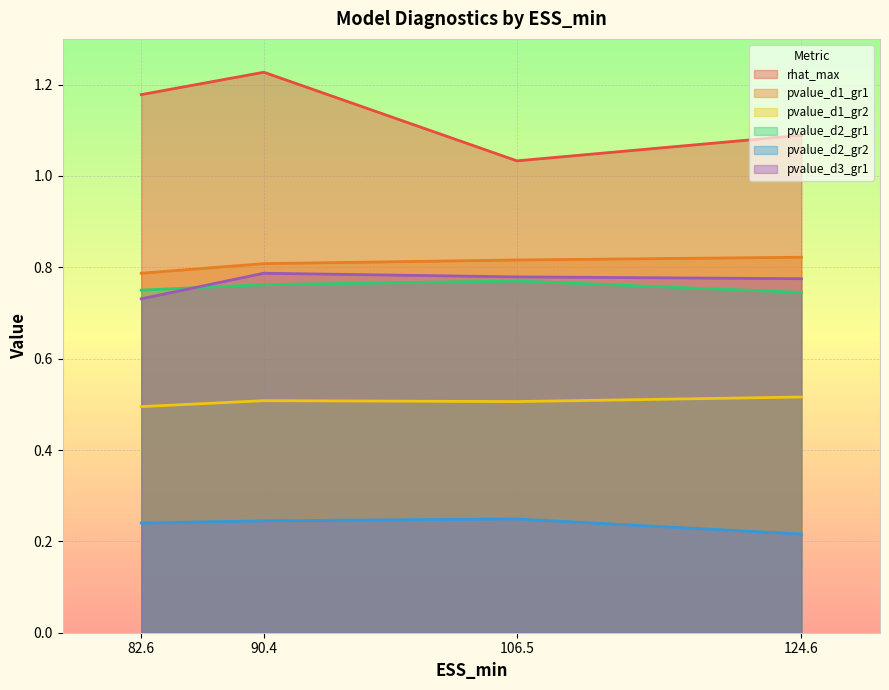

How many categories are shown in the chart?

4